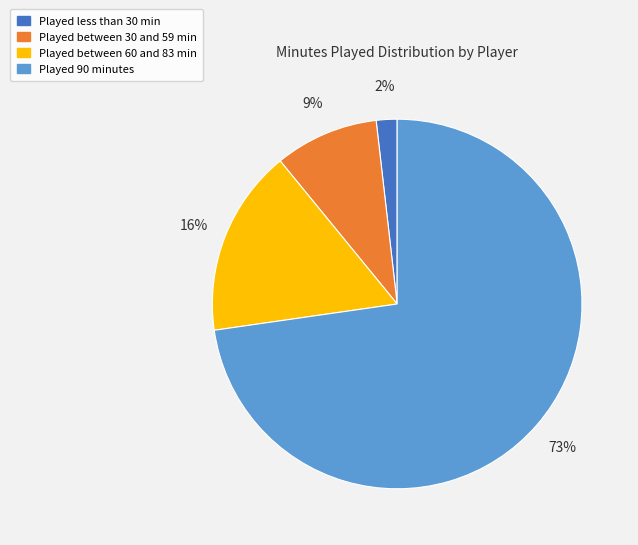

Rank the categories by value from lowest to highest.

Played less than 30 min, Played between 30 and 59 min, Played between 60 and 83 min, Played 90 minutes